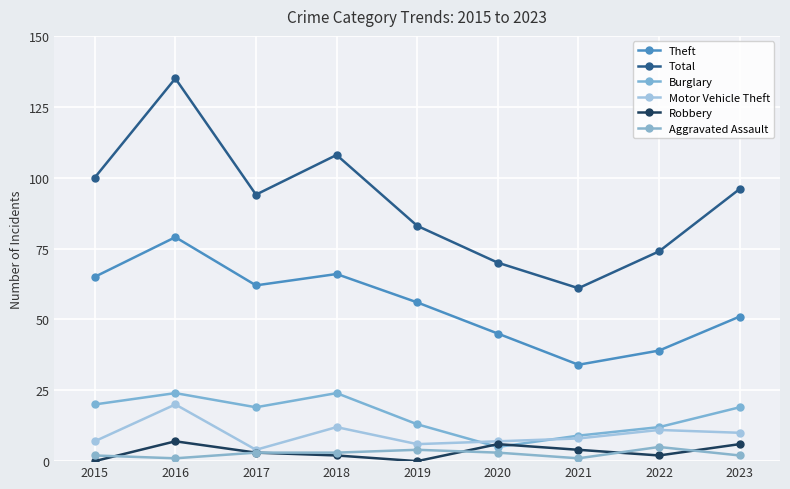

How many lines are shown in the chart?

6